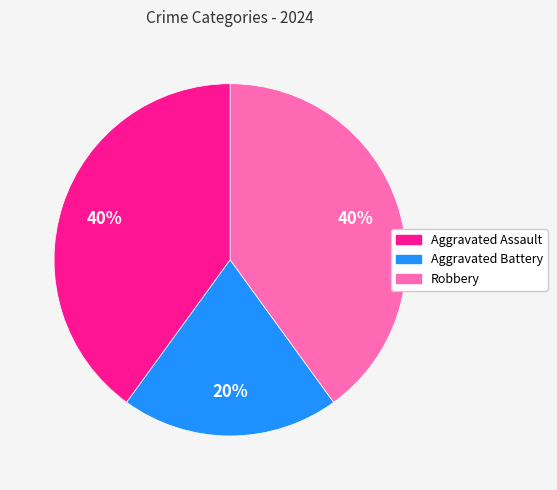

To the nearest percent, what is the difference between the Aggravated Battery and Robbery slice percentages?

20%